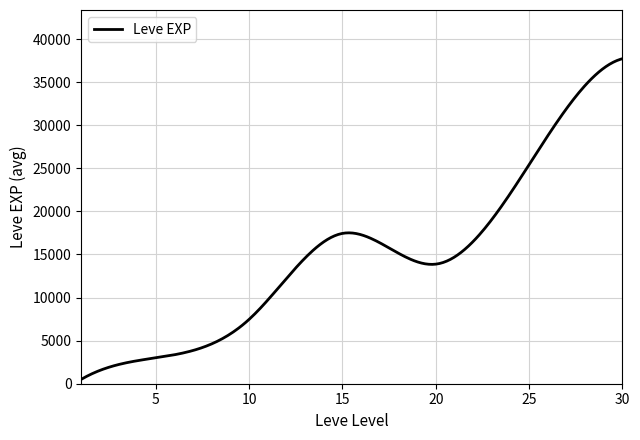

What is the difference between the maximum and minimum values?

37204.8